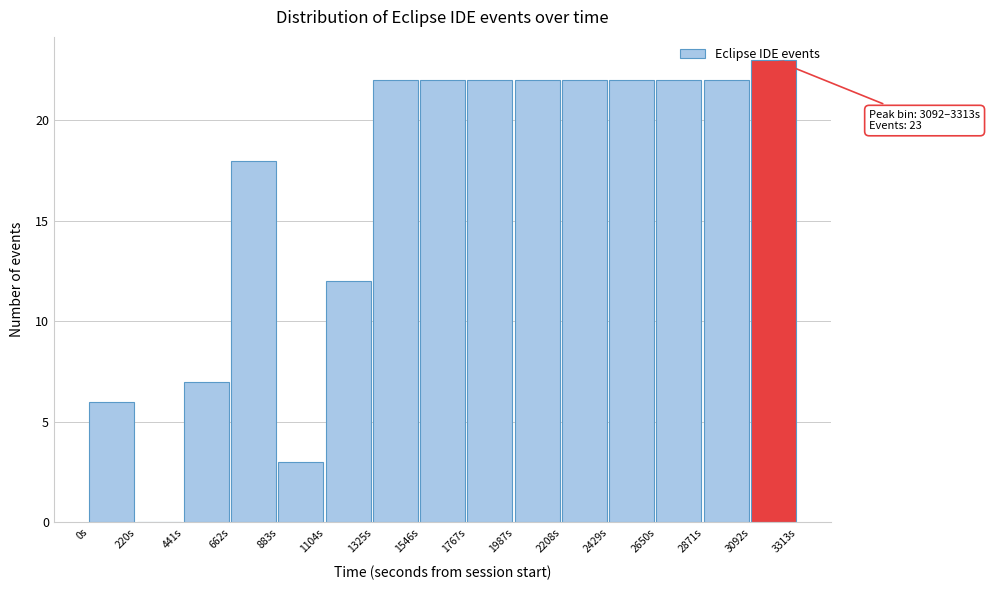

Which range on the x-axis has the tallest bar?

3100 to 3300